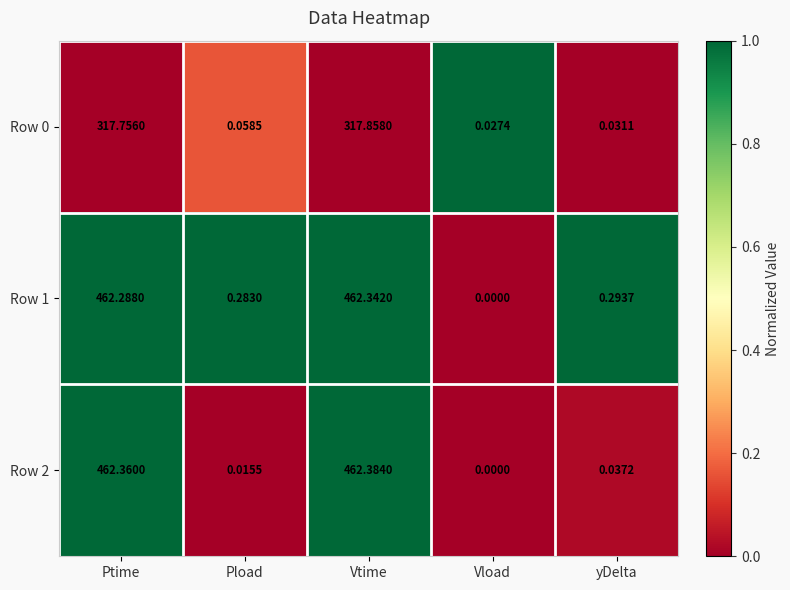

At which label is Row 1 closest to 231?

yDelta